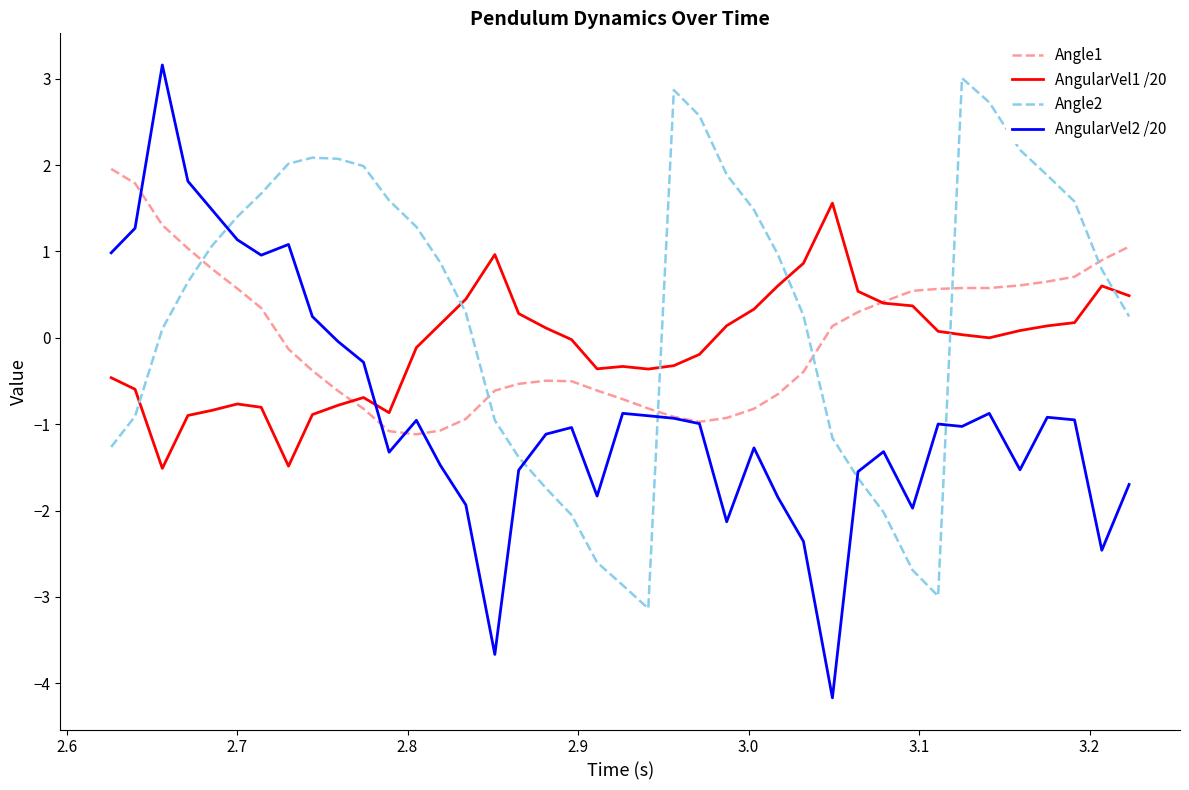

True or false: AngularVel1 /20 and AngularVel2 /20 intersect in this chart.

True